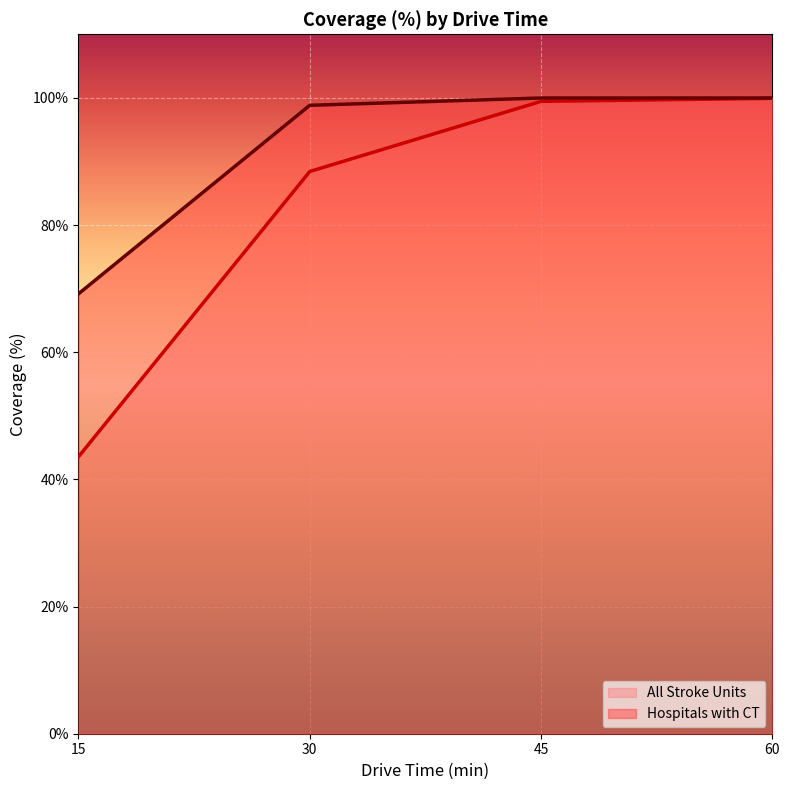

Reading right to left, list all the values displayed in this chart.

All Stroke Units: 60=99.9	45=99.5	30=88.4	15=43.6
Hospitals with CT: 60=100.0	45=100.0	30=98.8	15=69.2